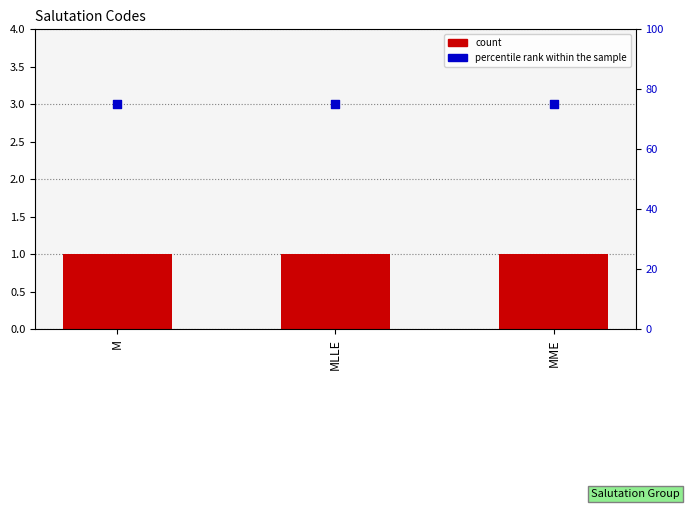

Which series has the largest Y range (max minus min)?

count